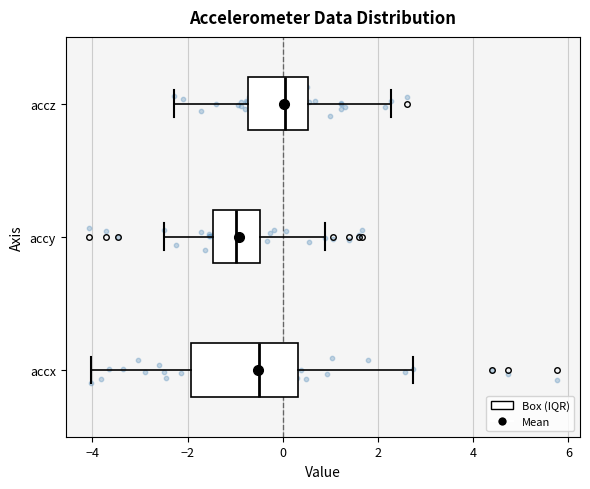

Reading bottom to top, transcribe this box plot: for each box, give where its median line is, the range the box spans, and where its two whiskers end, as read against the x-axis. The values are not printed on the chart, so give them approximately, as read against the axis.

accx: median -0.6, box -2.0 to 0.4, whiskers -4.0 to 2.8
accy: median -1.0, box -1.4 to -0.4, whiskers -2.4 to 0.8
accz: median 0.0, box -0.8 to 0.6, whiskers -2.2 to 2.2